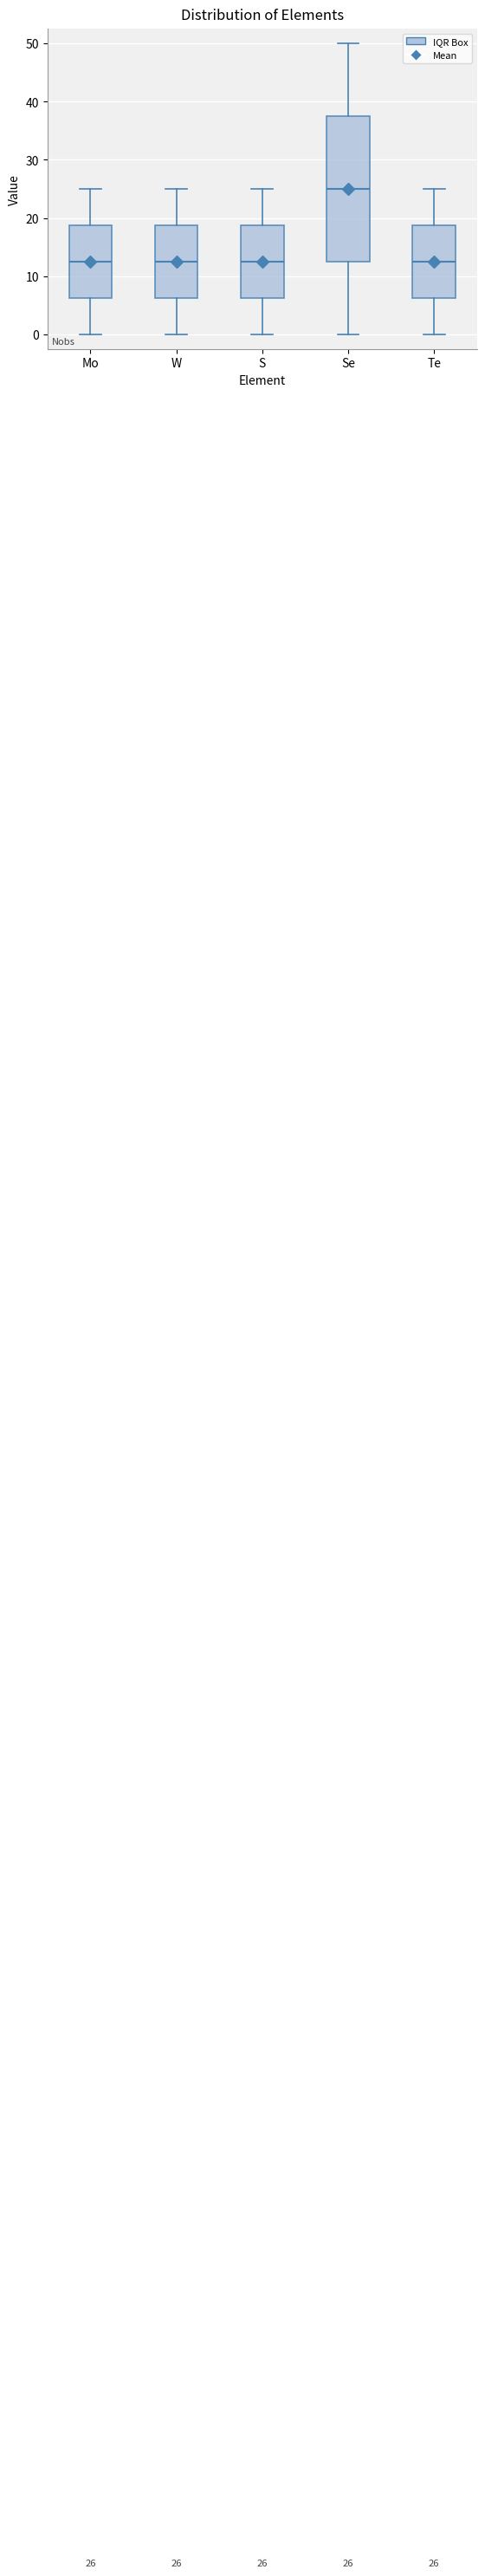

Which box is the tallest, from its lower edge to its upper edge?

Se